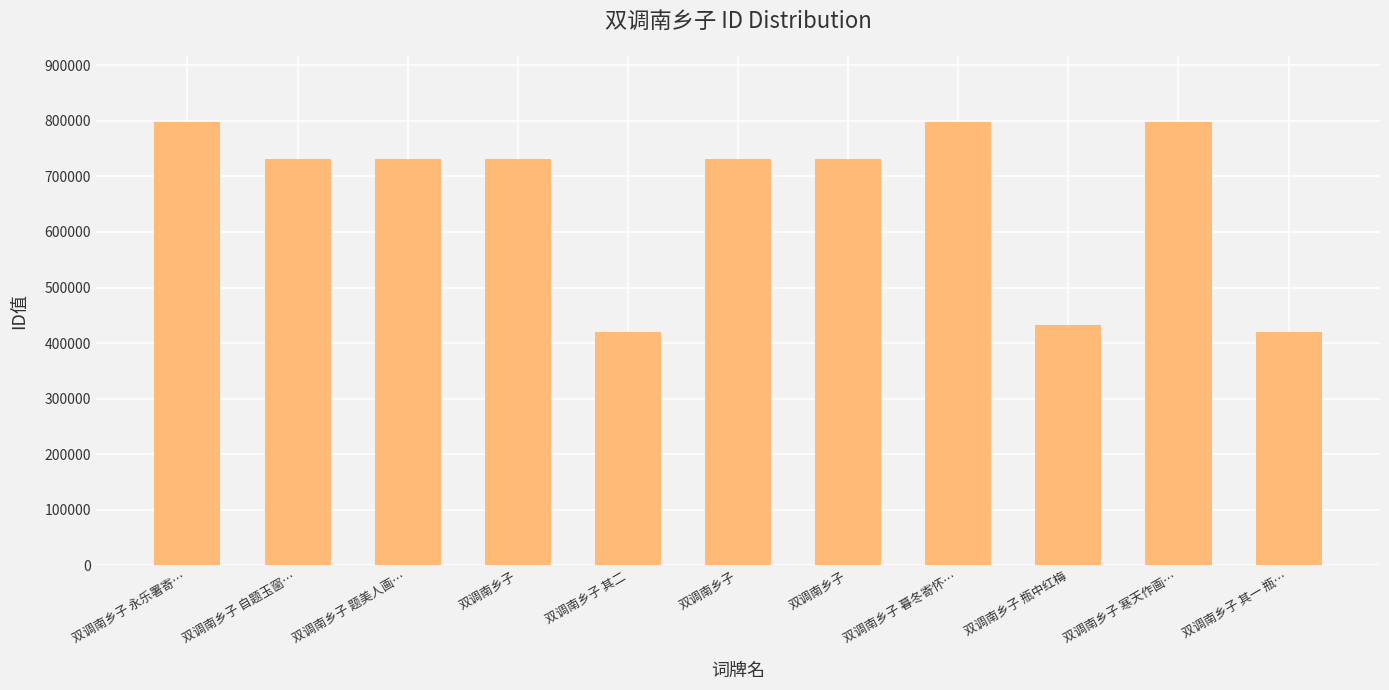

How many bars are there in total?

11